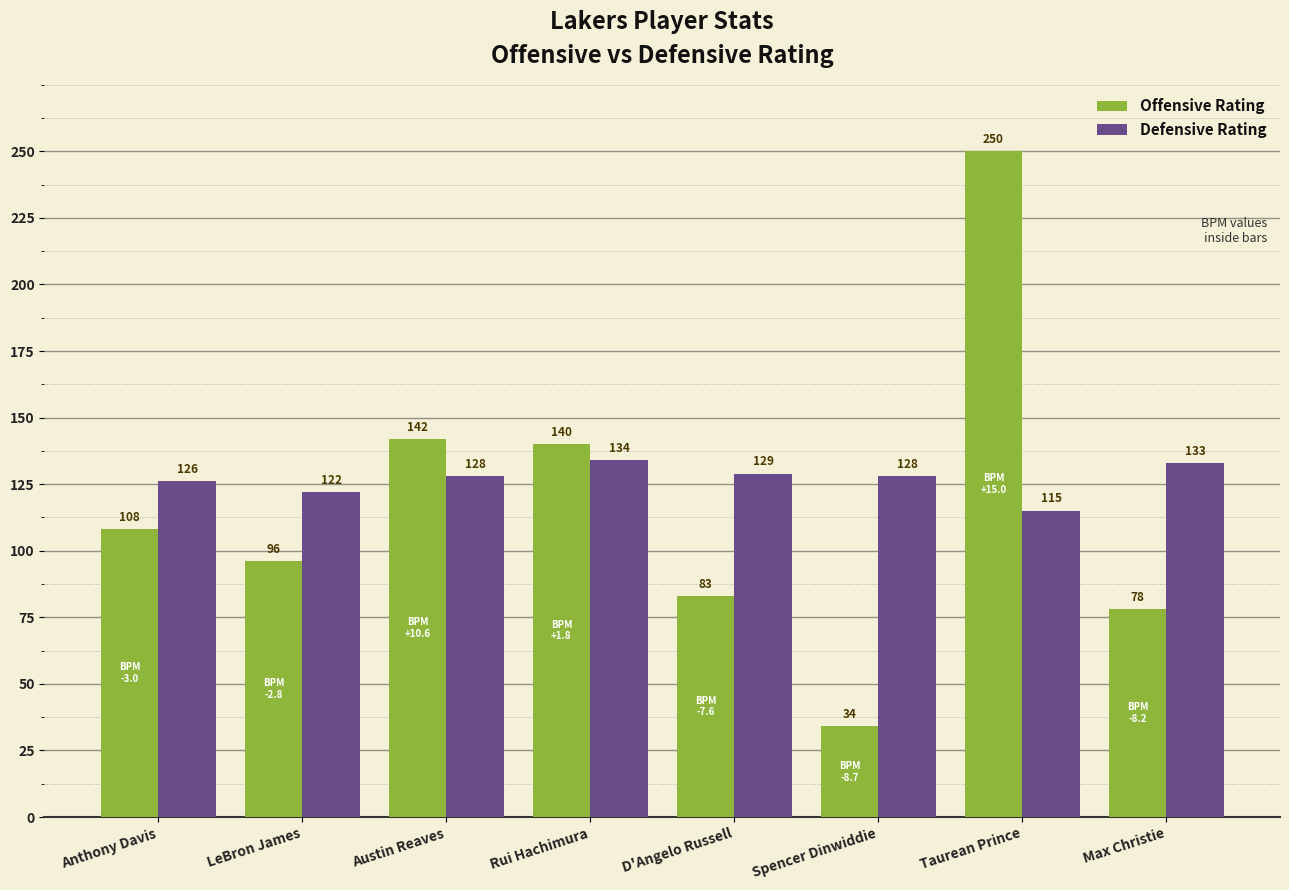

What value does the Offensive Rating series have at D'Angelo Russell?

83